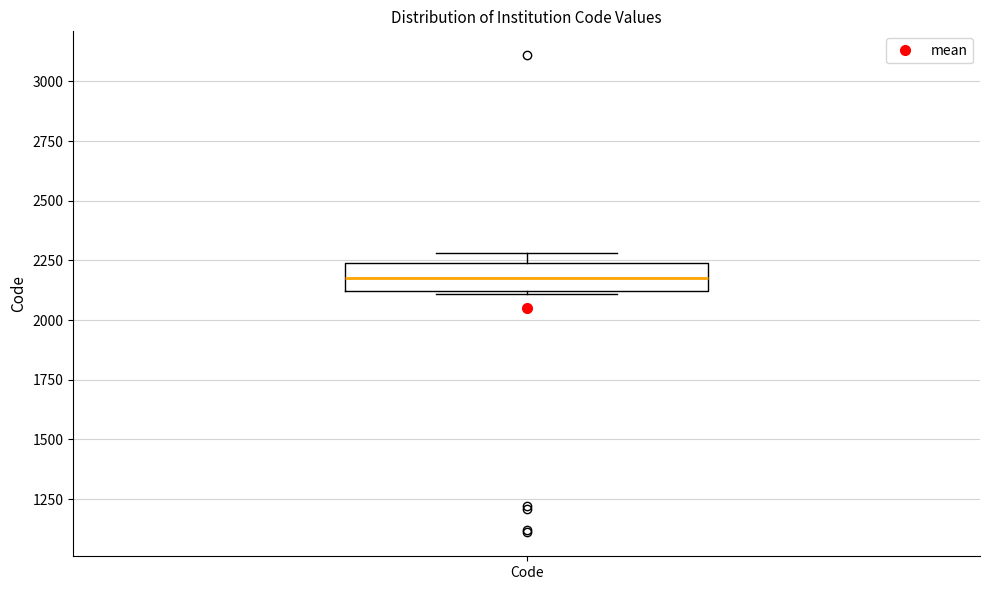

Read this box plot against the y-axis: the position of the median line, the range covered by the box, and the ends of both whiskers. The values are not printed on the chart, so give them approximately, as read against the axis.

median 2200, box 2100 to 2250, whiskers 2100 to 2300